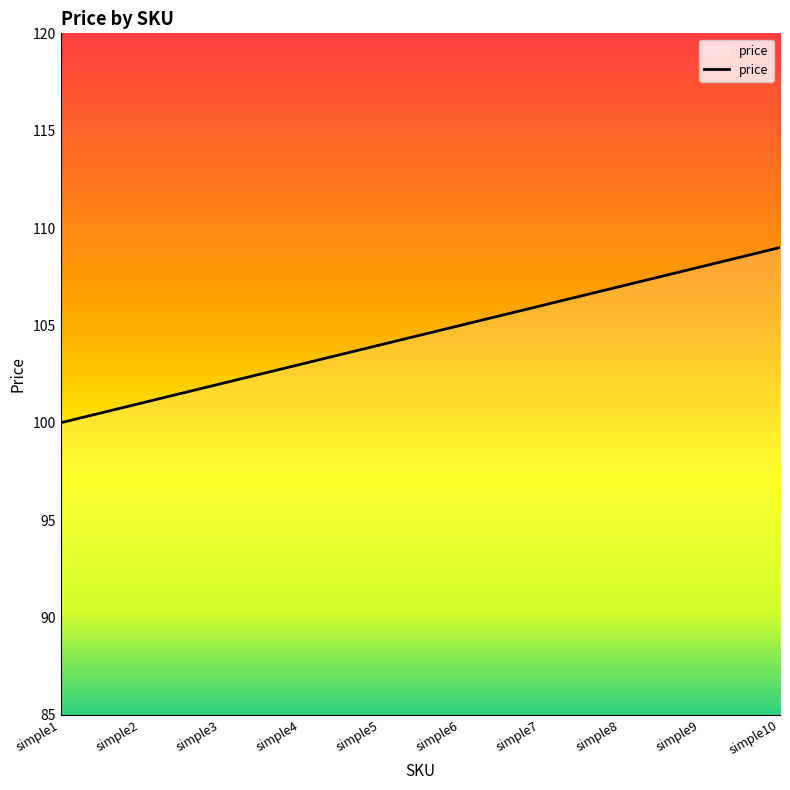

Read the value at simple8.

107